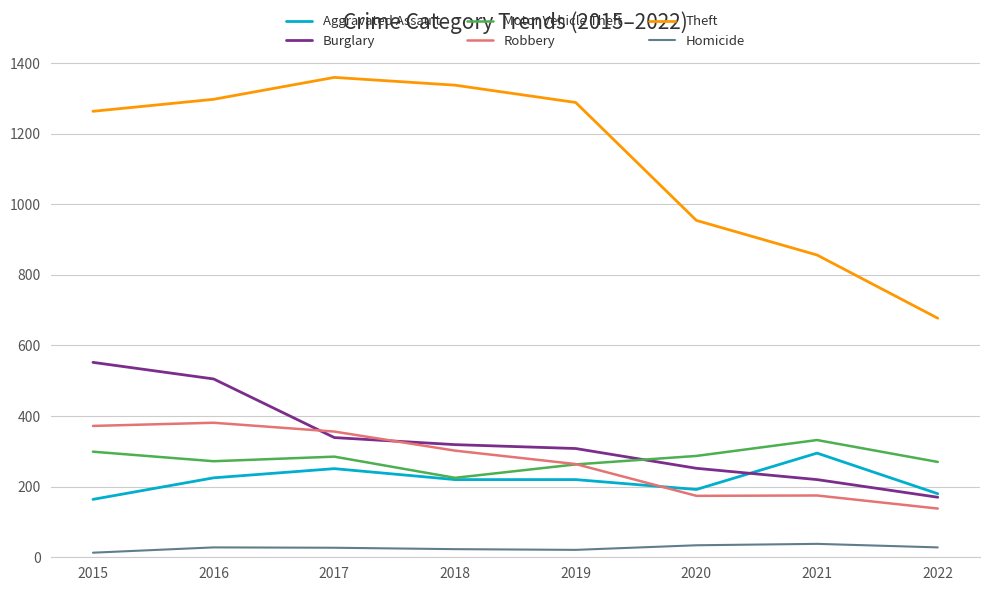

What is the difference between the maximum and minimum values in the Homicide series?

25